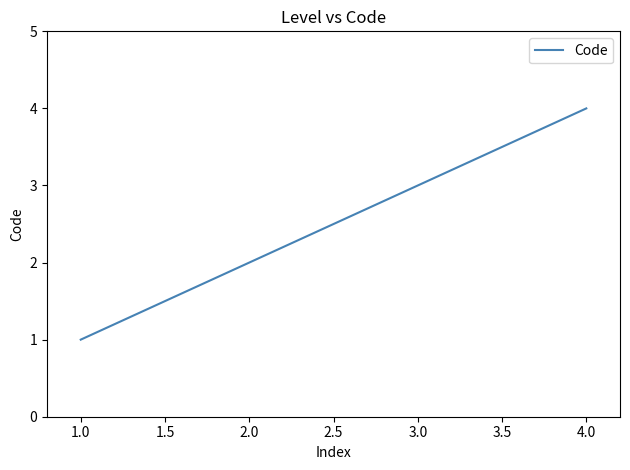

How many lines are shown in the chart?

1